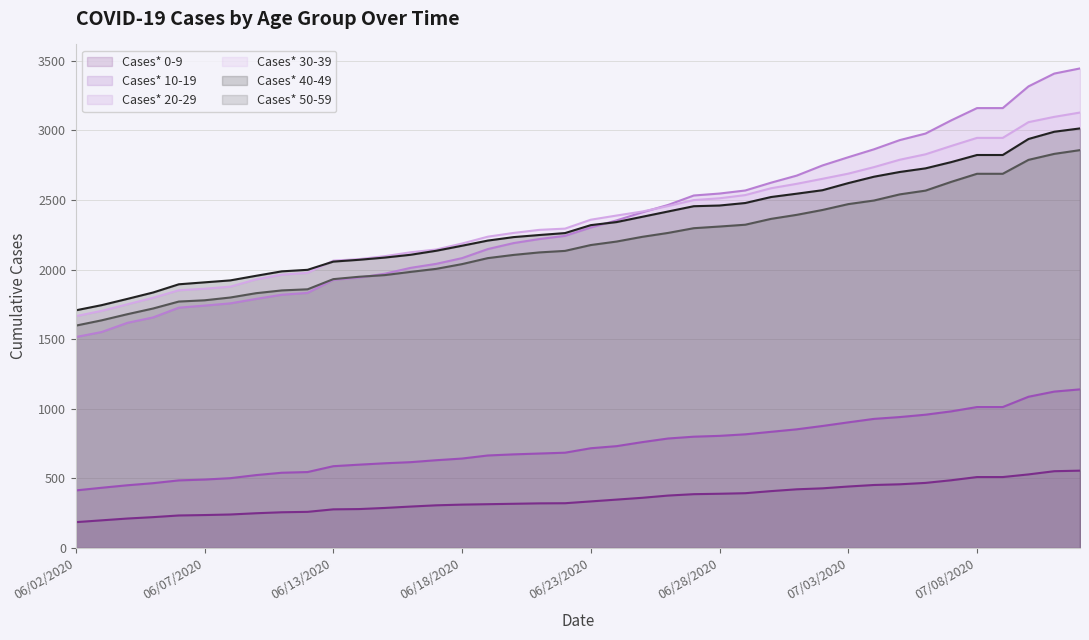

What is the sum of the Cases* 0-9 values at 06/21/2020 and 07/03/2020?

763